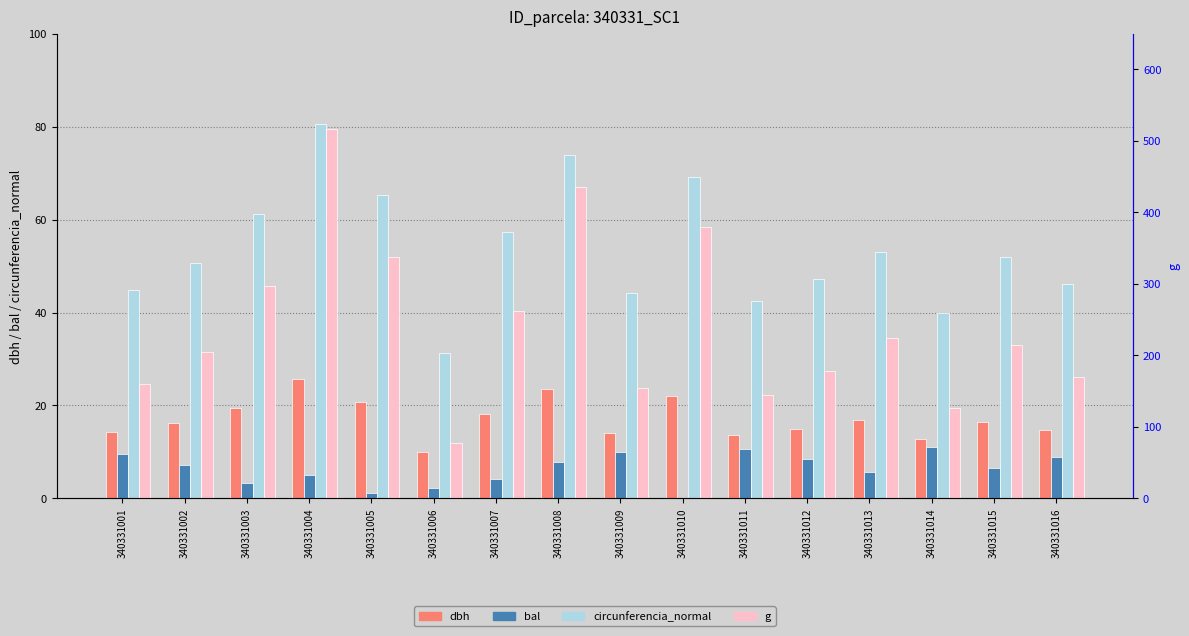

The value of g at 340331001 is 159.5. True or false?

True